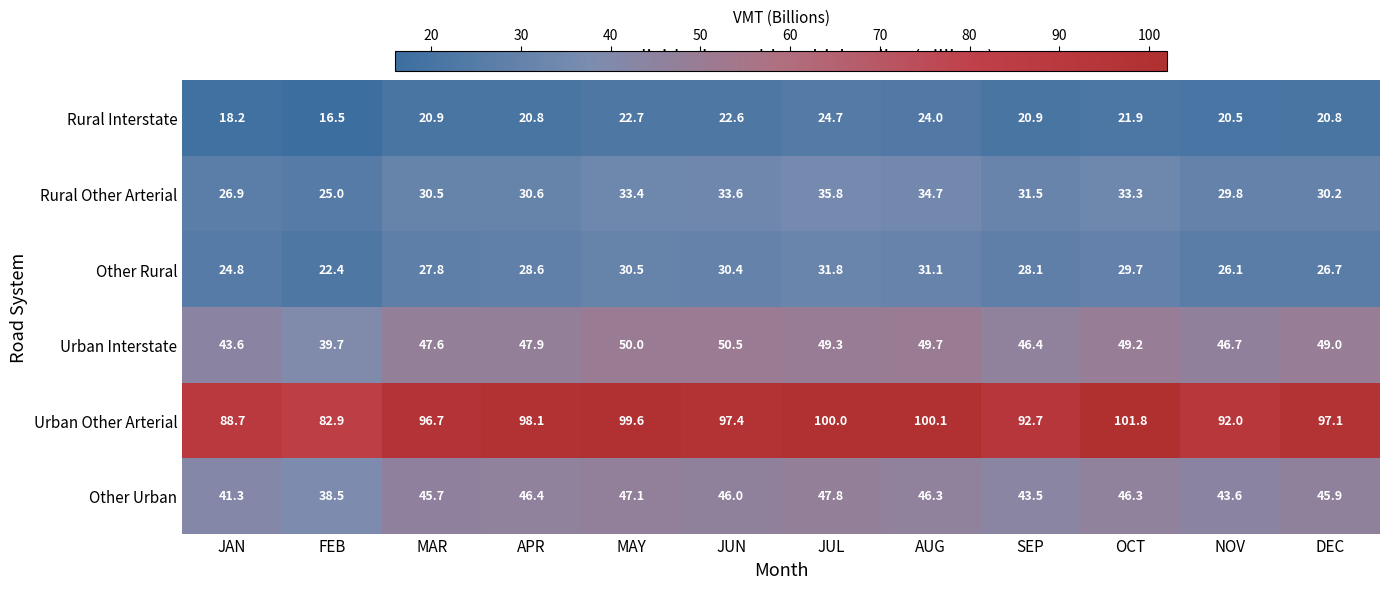

At which category is the sum across all series the highest?

JUL